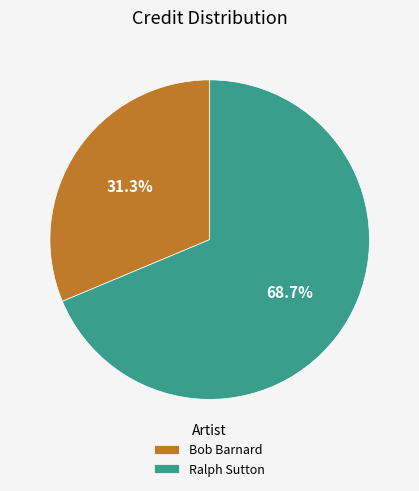

How many segments does this pie chart have?

2